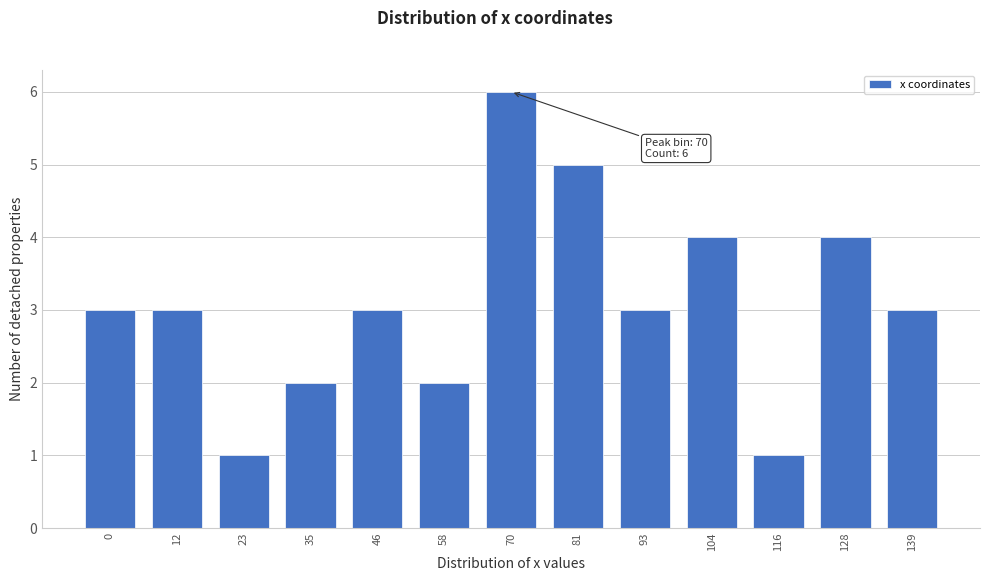

Reading right to left, extract all data points from this chart.

3	4	1	4	3	5	6	2	3	2	1	3	3